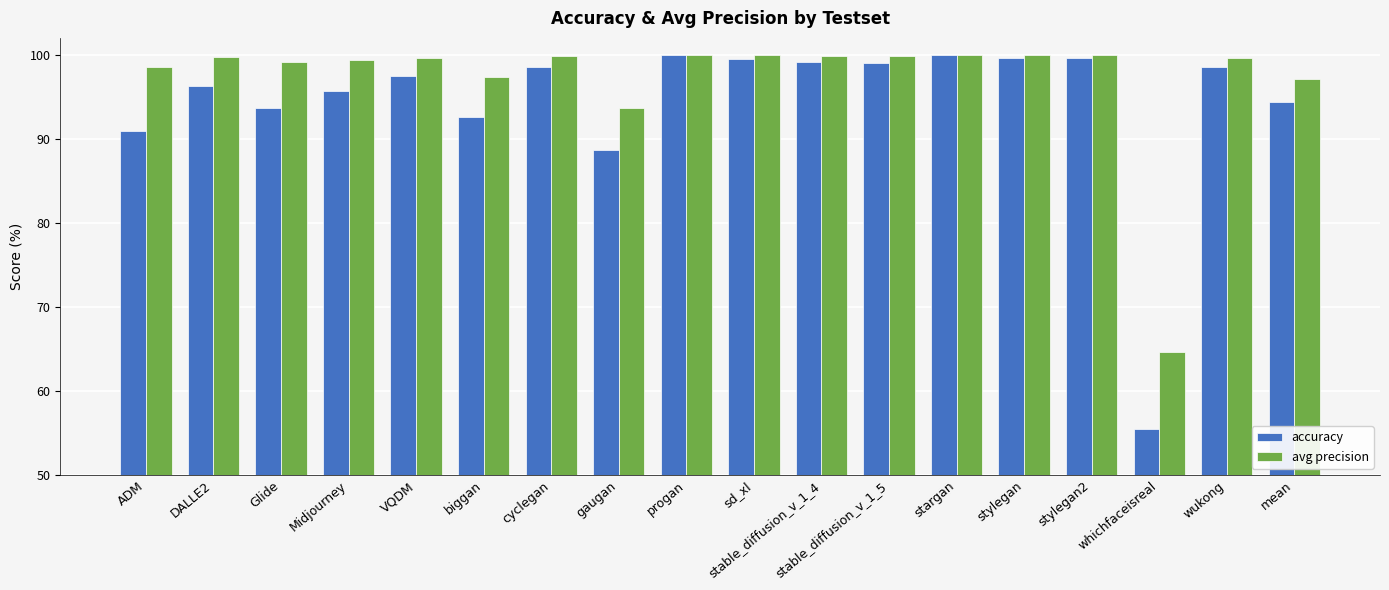

The accuracy series shows 99.2 at stable_diffusion_v_1_4. True or false?

True